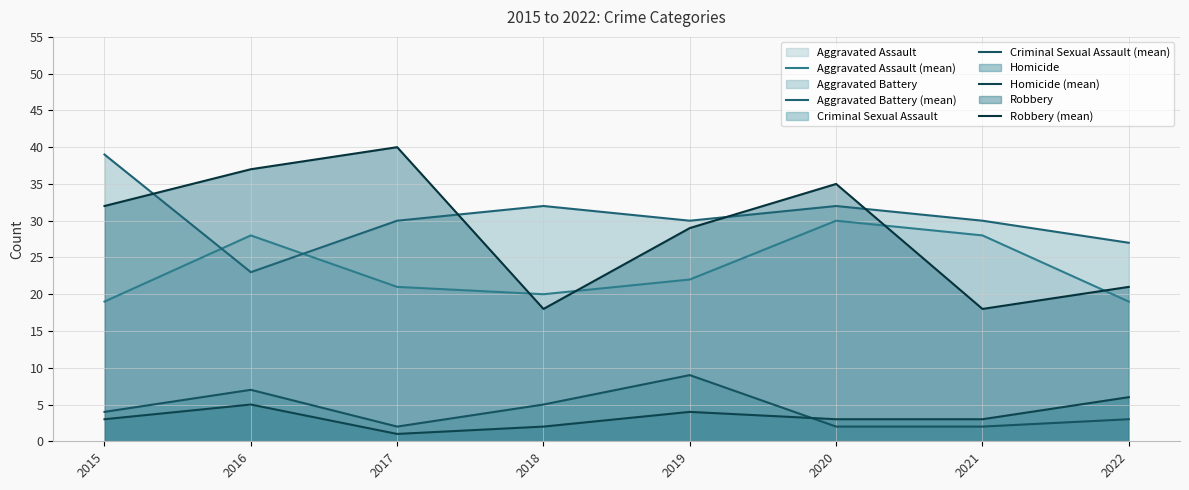

The value of Aggravated Assault (mean) at 2018 is 32. True or false?

False